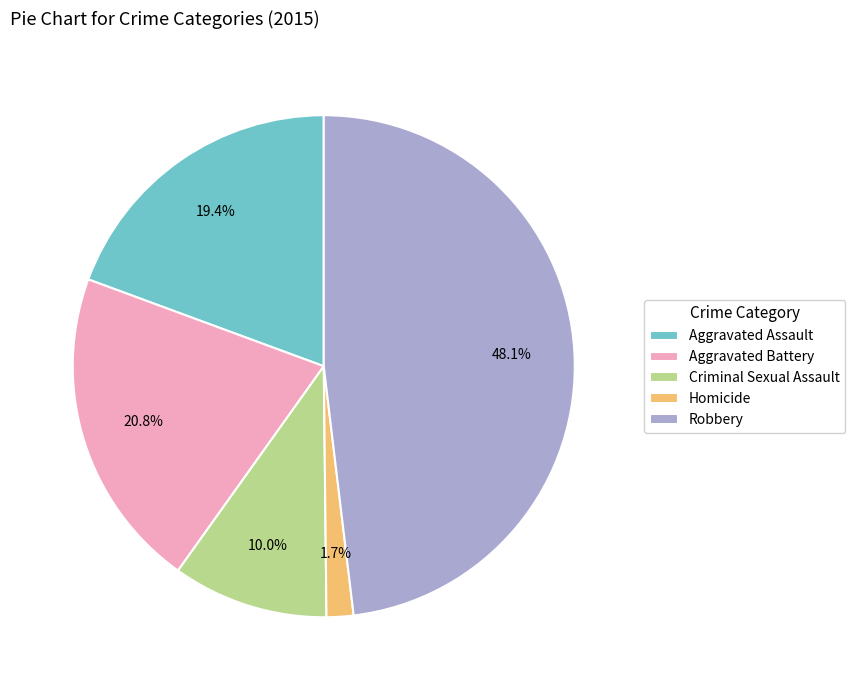

Approximately how many times larger is the value at Criminal Sexual Assault compared to Aggravated Battery?

0.5